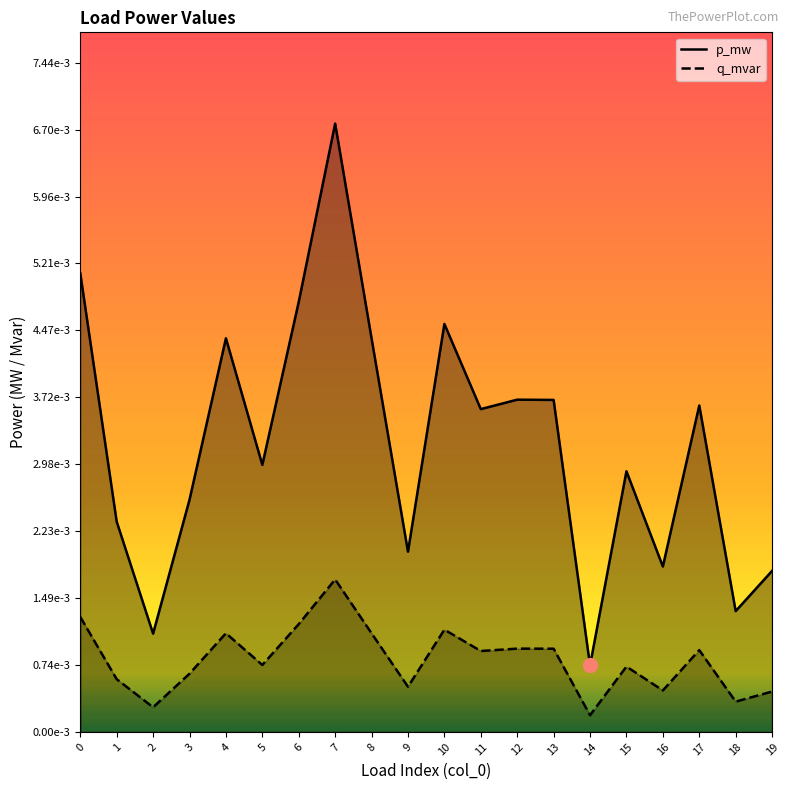

In p_mw, how many points are higher than both neighbors (excluding endpoints)?

6